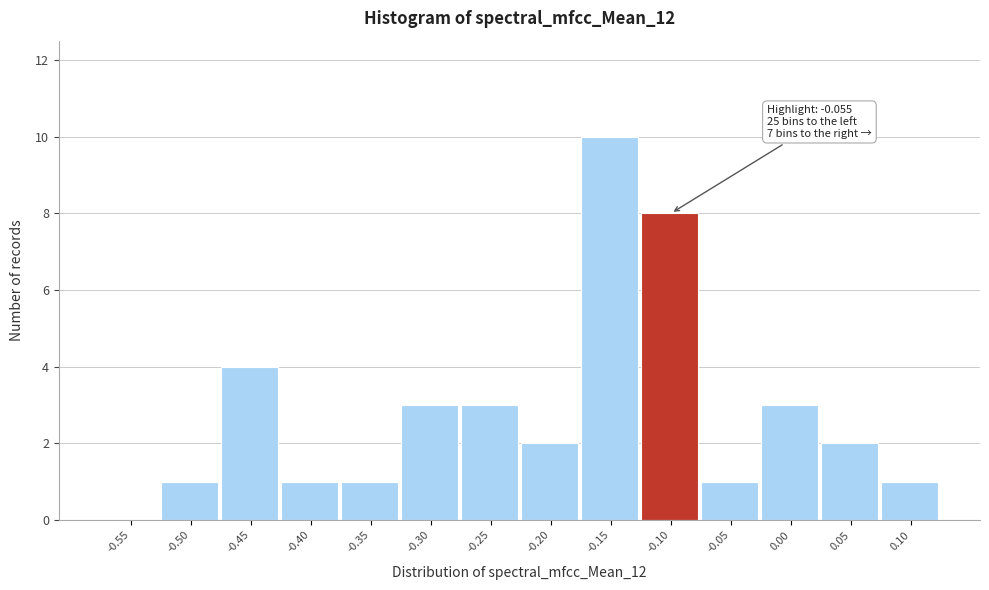

Reading left to right, what are all the values shown in this chart?

-0.55=0	-0.50=1	-0.45=4	-0.40=1	-0.35=1	-0.30=3	-0.25=3	-0.20=2	-0.15=10	-0.10=8	-0.05=1	0.00=3	0.05=2	0.10=1